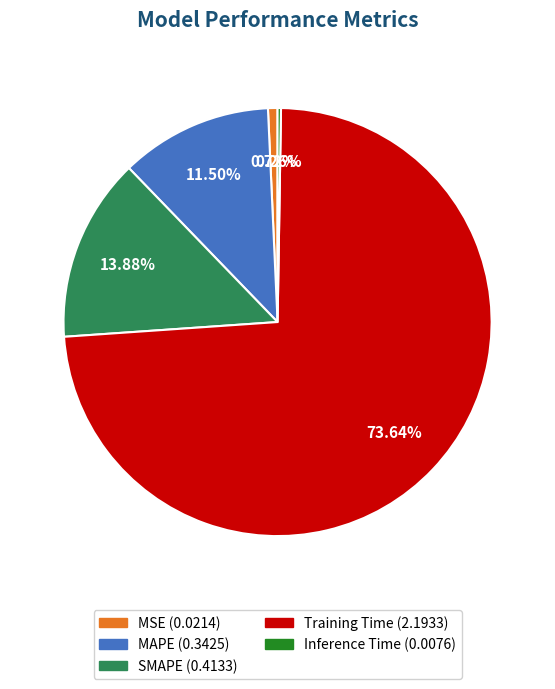

What percentage do MSE and MAPE together represent?

12.2%